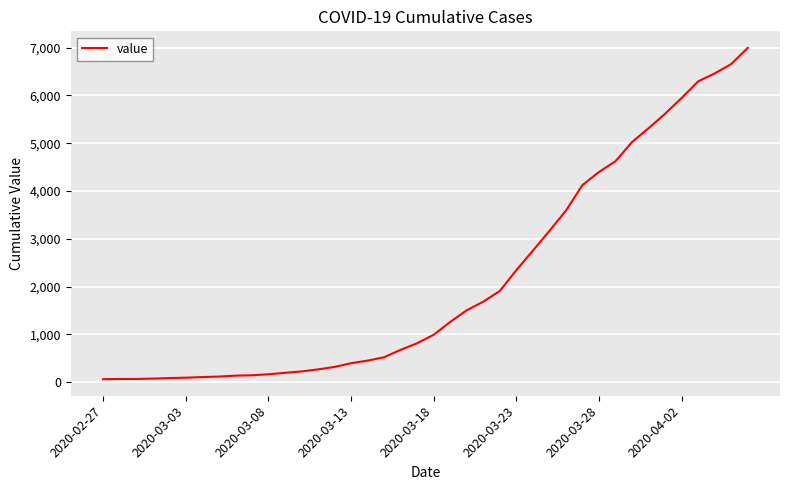

What is the difference between the maximum and minimum values?

6931